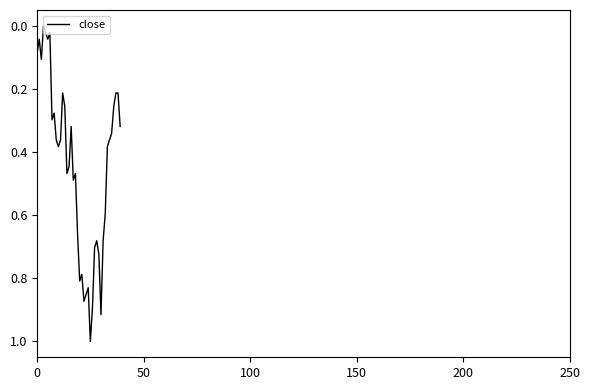

What is the maximum value shown in the chart?

1.0